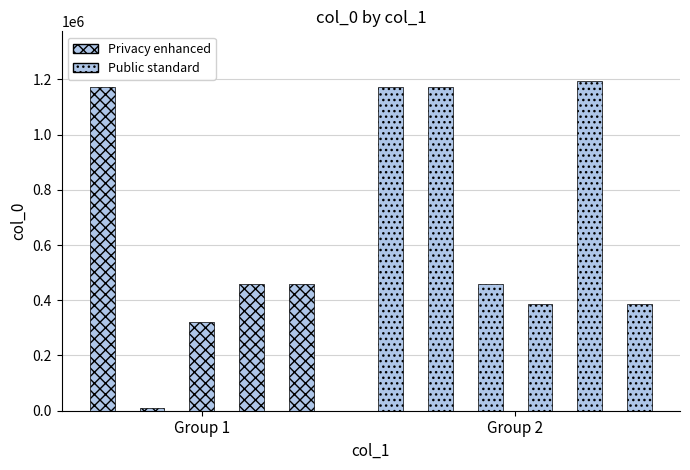

What is the value of the 6th bar from the left?

1173047